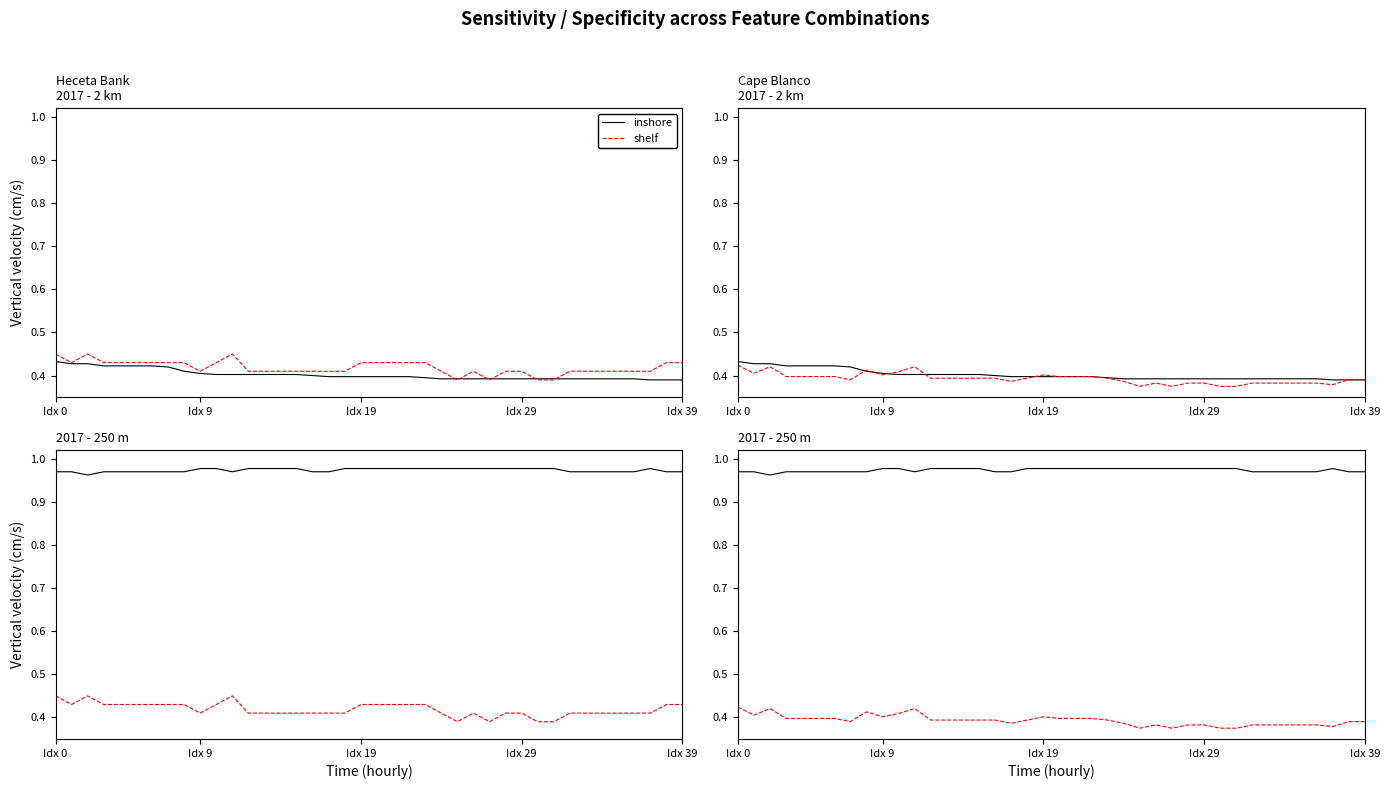

Count the number of data series in this chart.

2